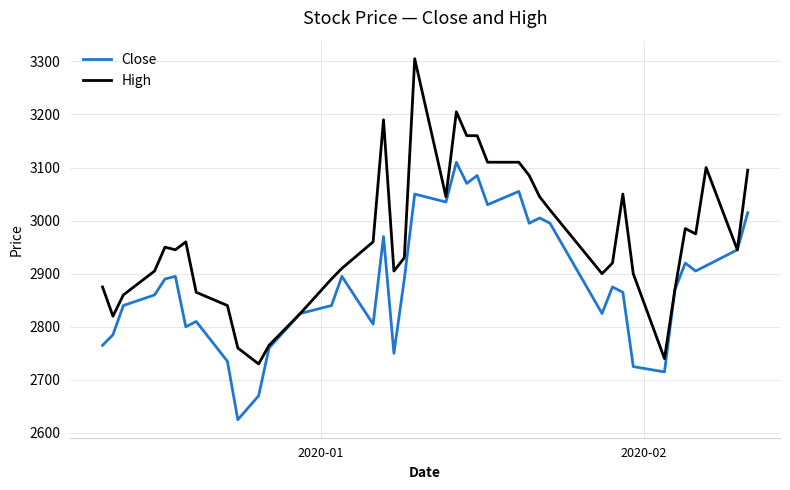

Rank the series by their maximum value, from highest to lowest.

High, Close